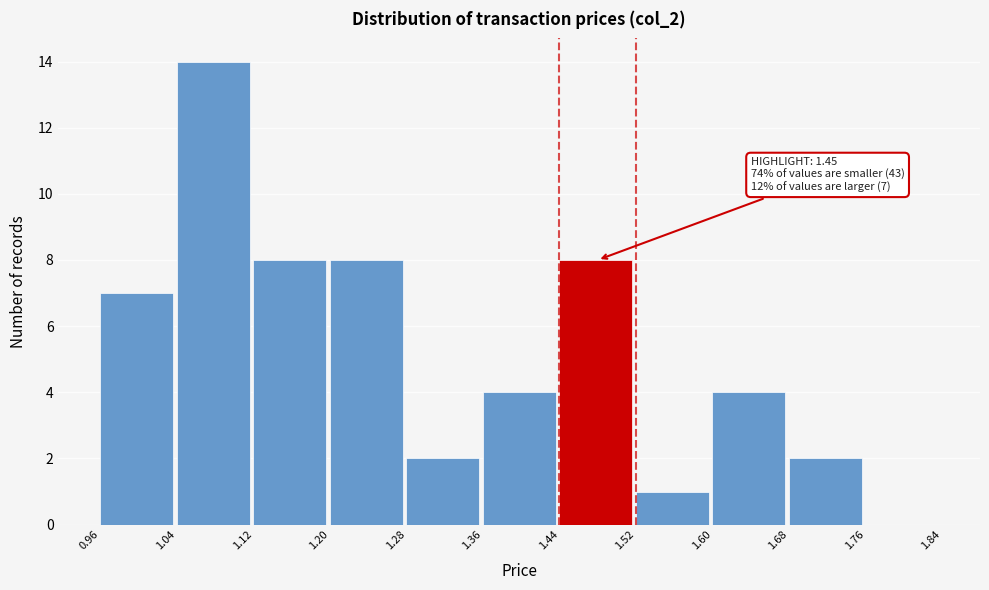

Over which range of the x-axis is the bar tallest?

1.04 to 1.12